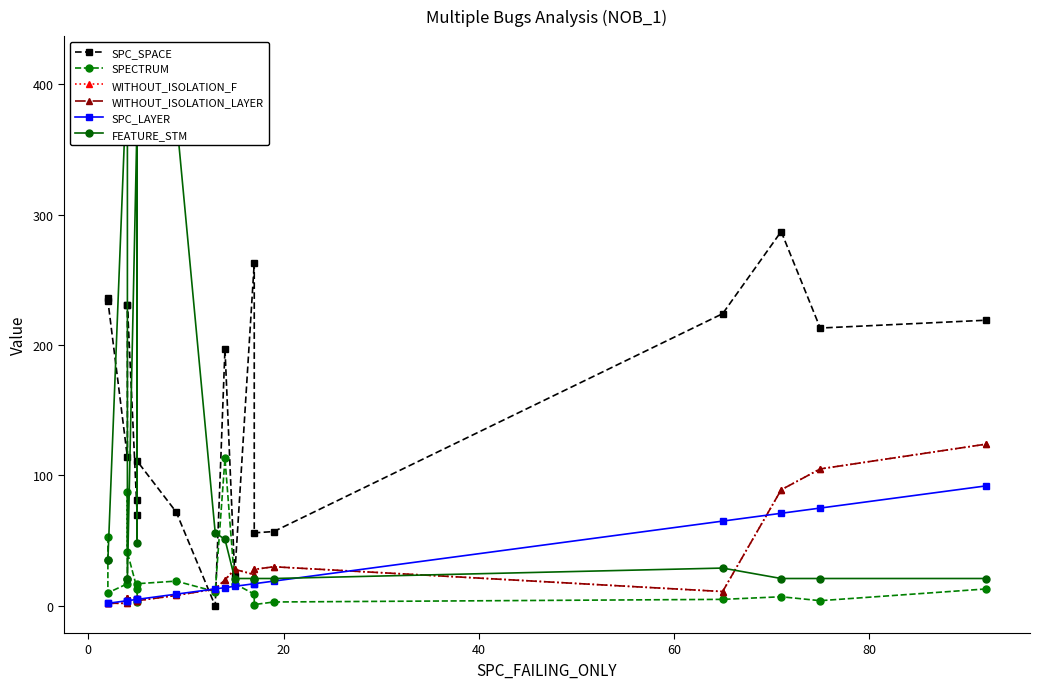

How many data points in FEATURE_STM are above 29?

9